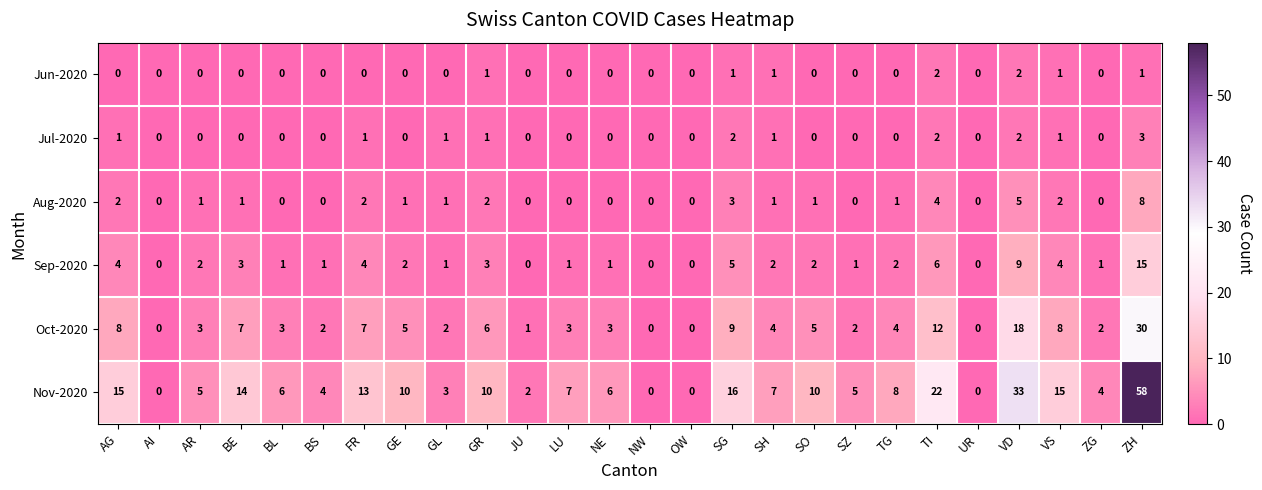

The value of Aug-2020 at GR is 3. True or false?

False